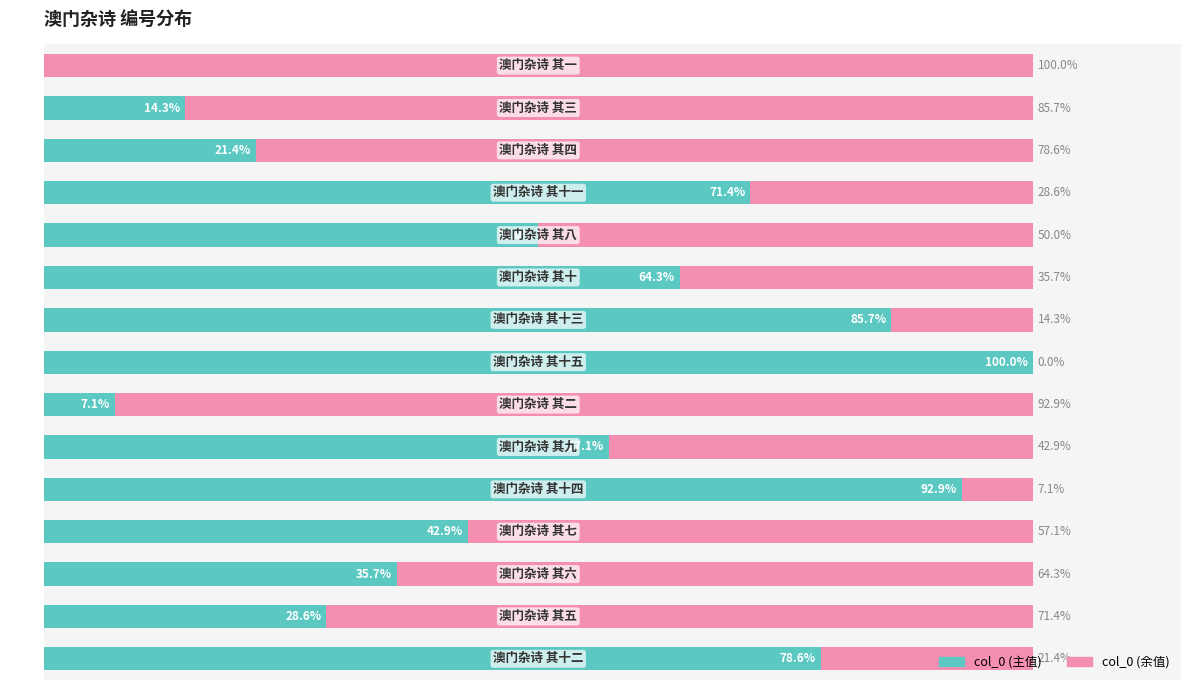

What are all the series names shown in the legend?

col_0 (主值), col_0 (余值)